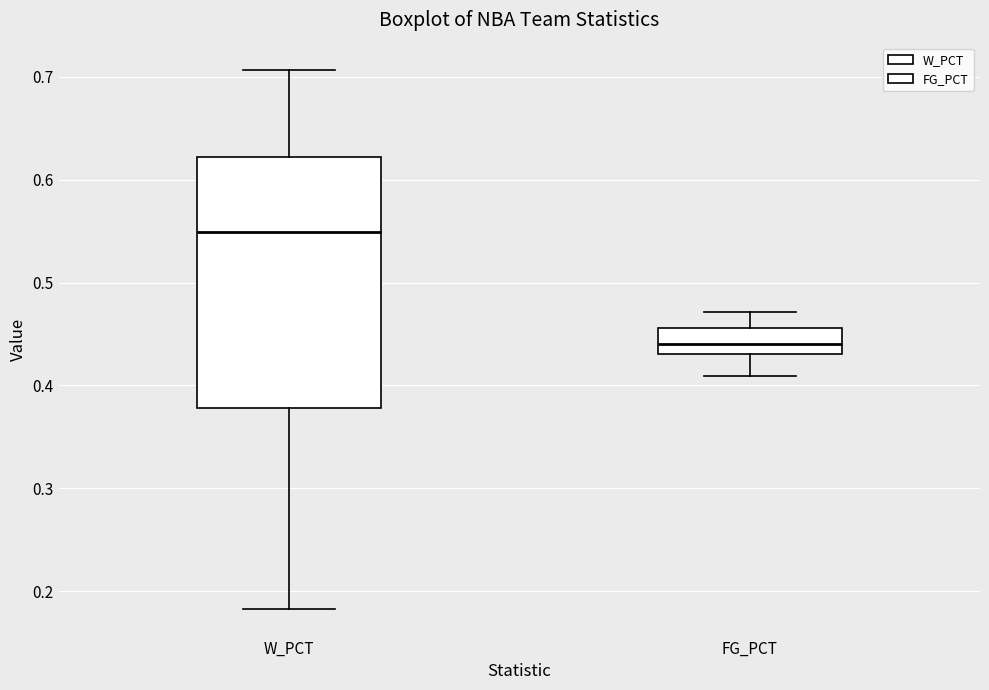

Comparing the boxes themselves (not the whiskers), which one is the tallest?

W_PCT